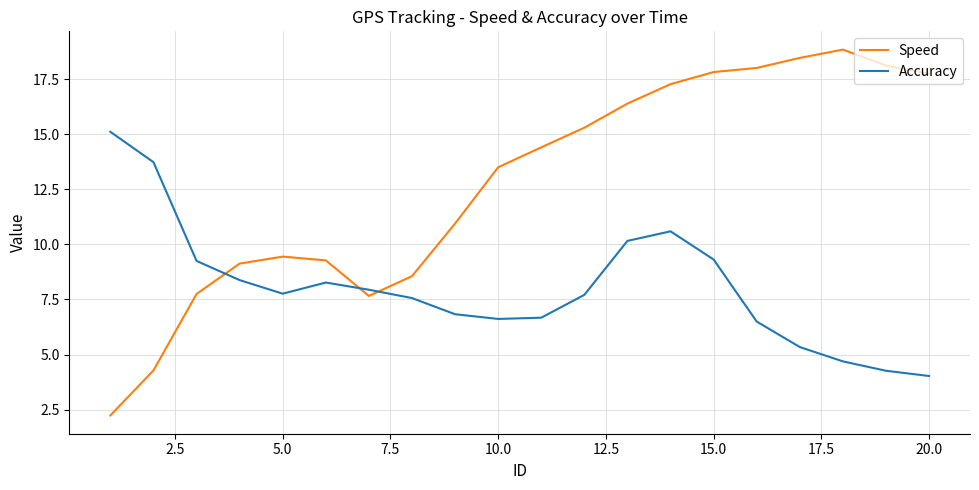

What is the highest value of the Speed series?

18.8